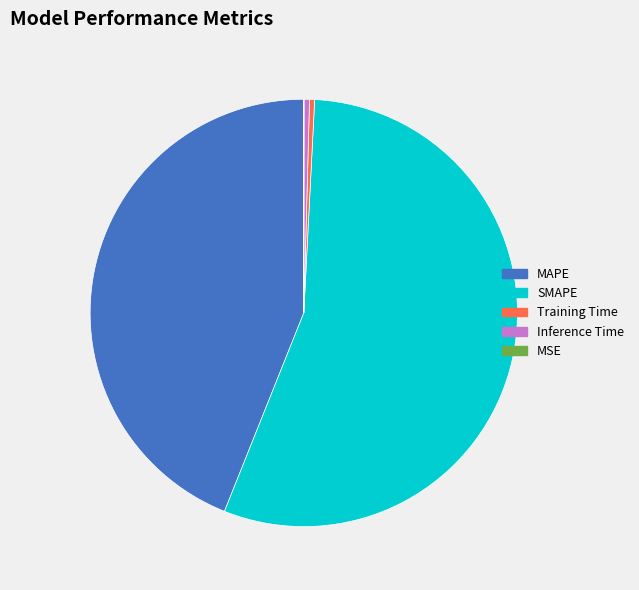

Between SMAPE and MAPE, which is larger?

SMAPE